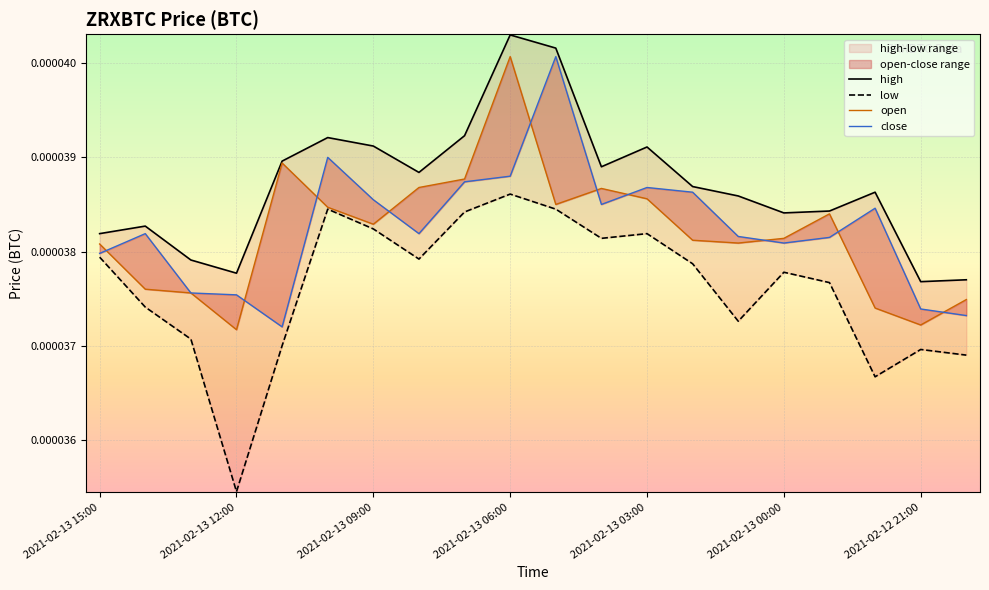

The low series shows 0.0 at 2021-02-13 11:00. True or false?

False